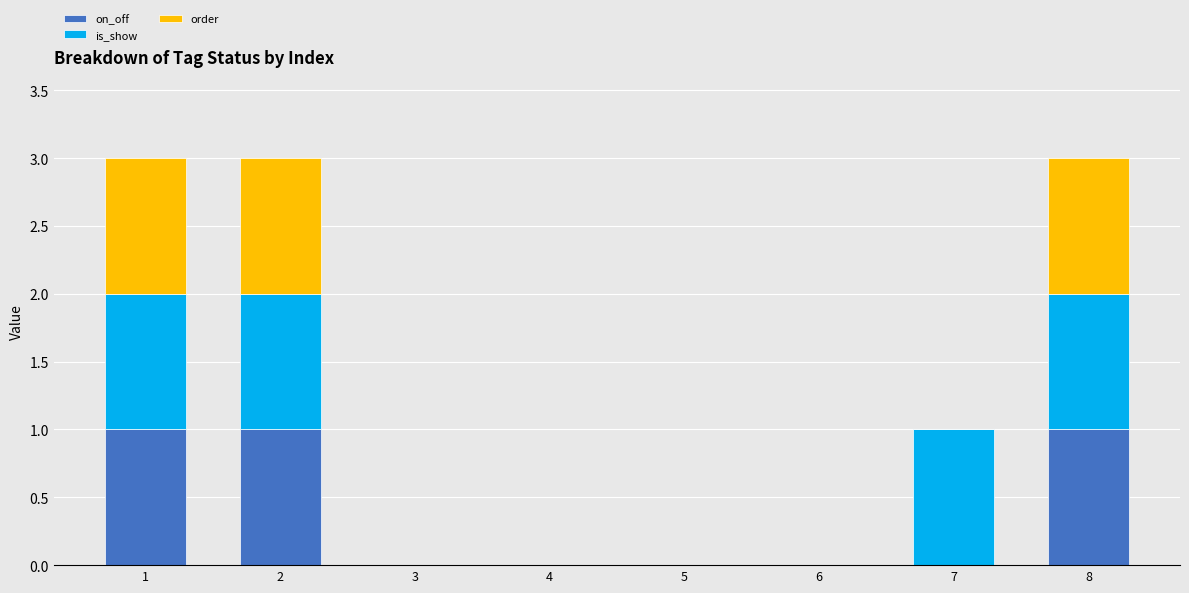

True or false: on_off has a value of 1 at 2.

True